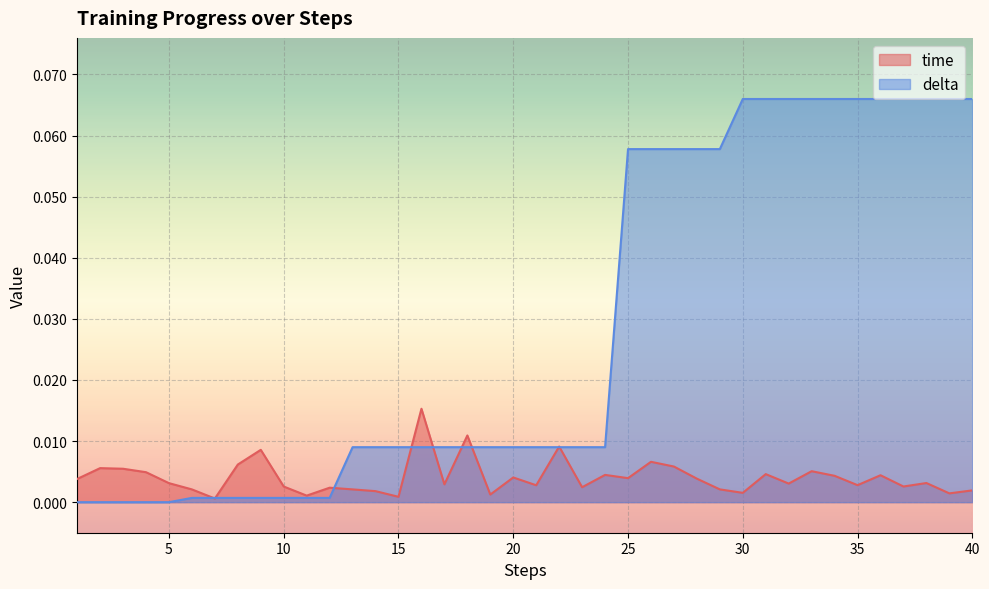

Which category has the highest value in the time series?

16